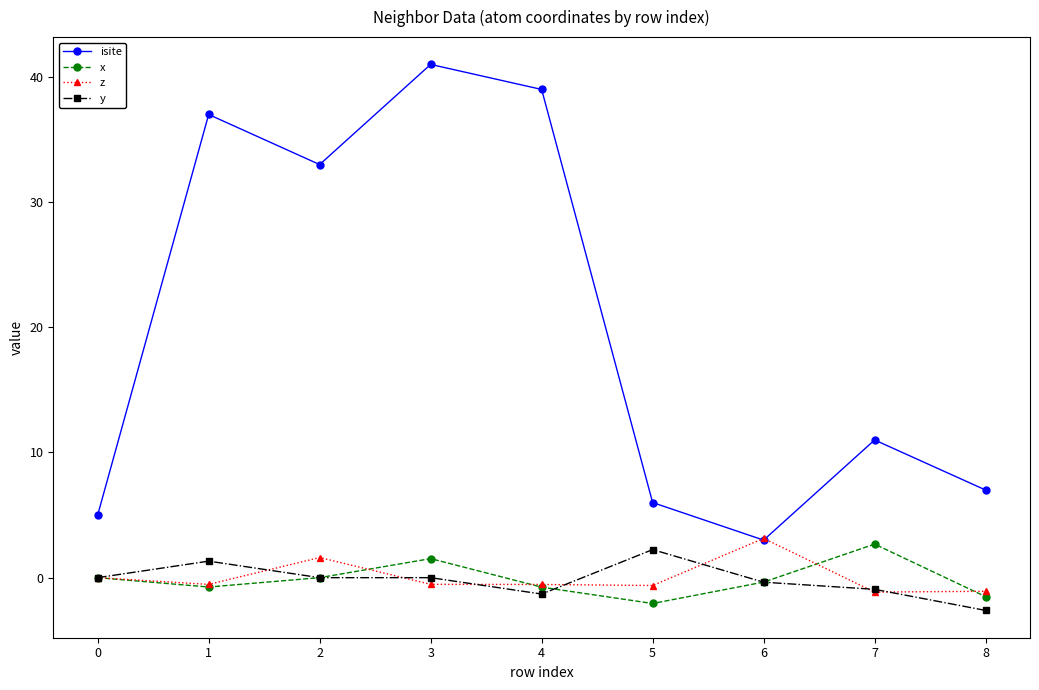

After their last crossing, which series has the higher values: y or z?

z